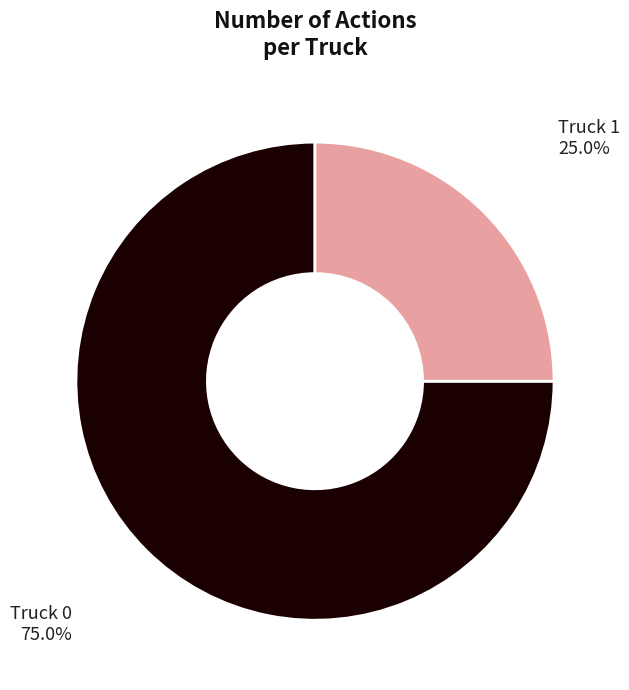

Is there any slice that represents more than half of the pie?

Yes